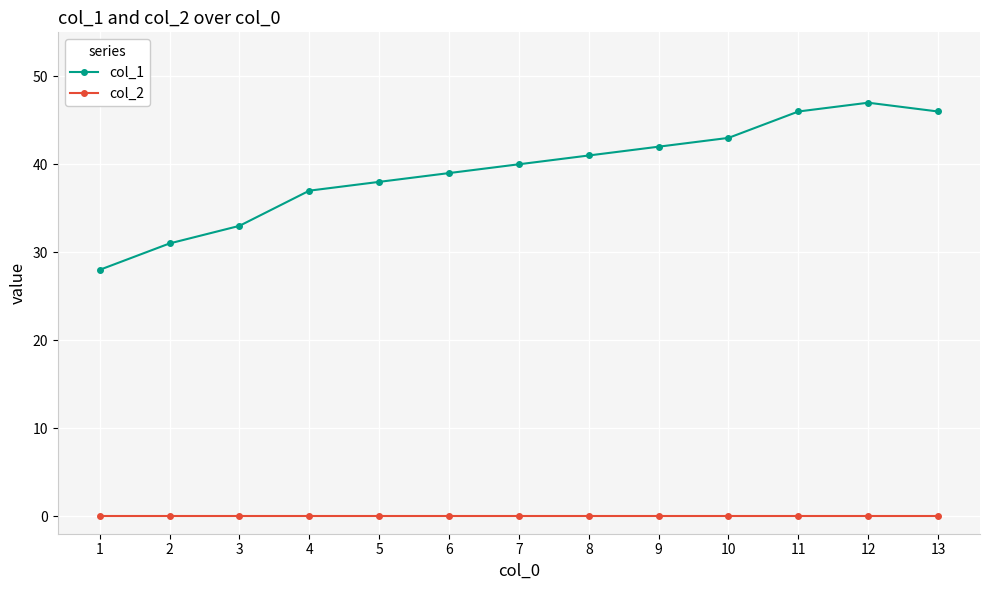

What is the average value of the col_1 series?

39